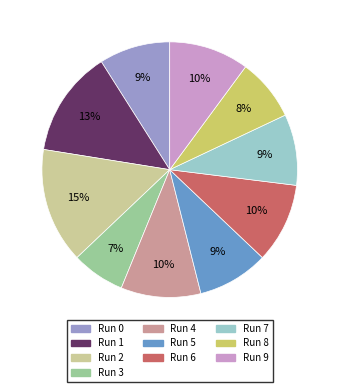

To the nearest percent, what is the difference between the largest and smallest slice percentages?

8%